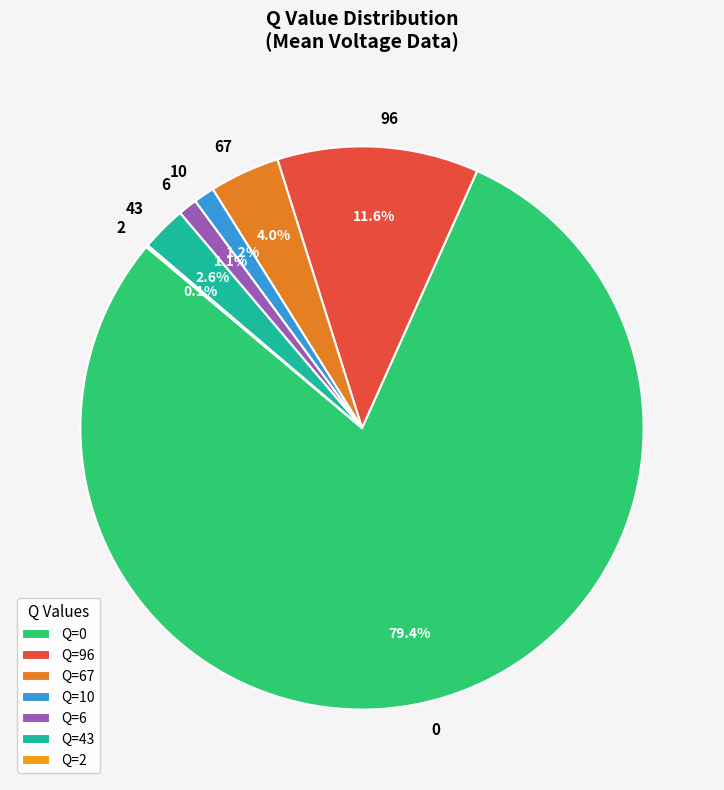

Does 0 represent more than half of the total?

Yes